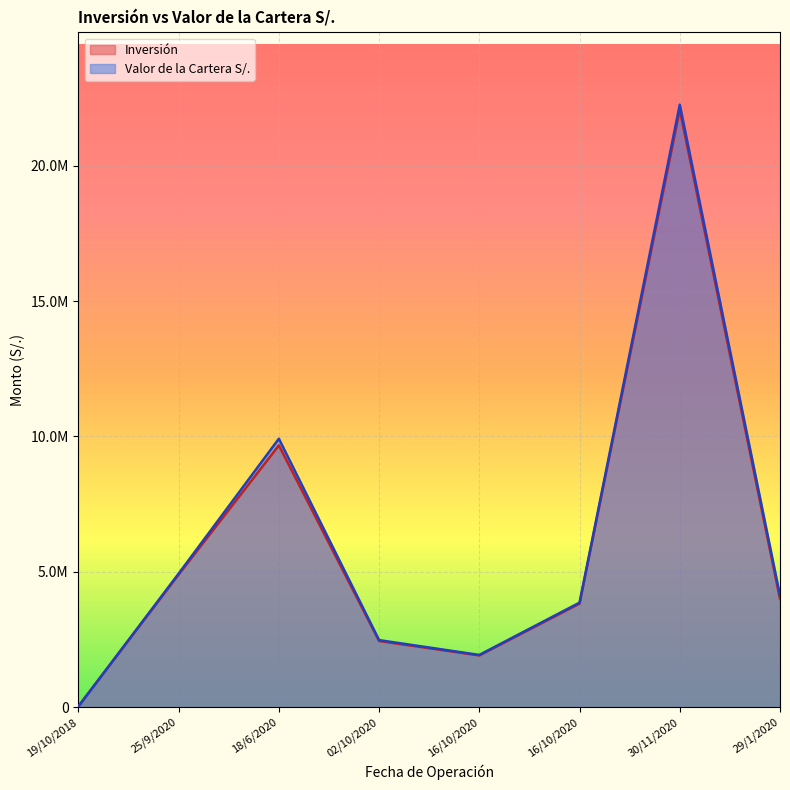

Reading left to right, what are all the values shown in this chart?

Inversión: 19/10/2018=37732.1	25/9/2020=4900460.0	18/6/2020=9670600.0	02/10/2020=2446543.1	16/10/2020=1913876.0	16/10/2020=3827752.0	30/11/2020=22065854.1	29/1/2020=4000000.0
Valor de la Cartera S/.: 19/10/2018=28673.2	25/9/2020=4934751.7	18/6/2020=9915947.0	02/10/2020=2478986.8	16/10/2020=1931491.6	16/10/2020=3862983.1	30/11/2020=22250173.8	29/1/2020=4126679.5